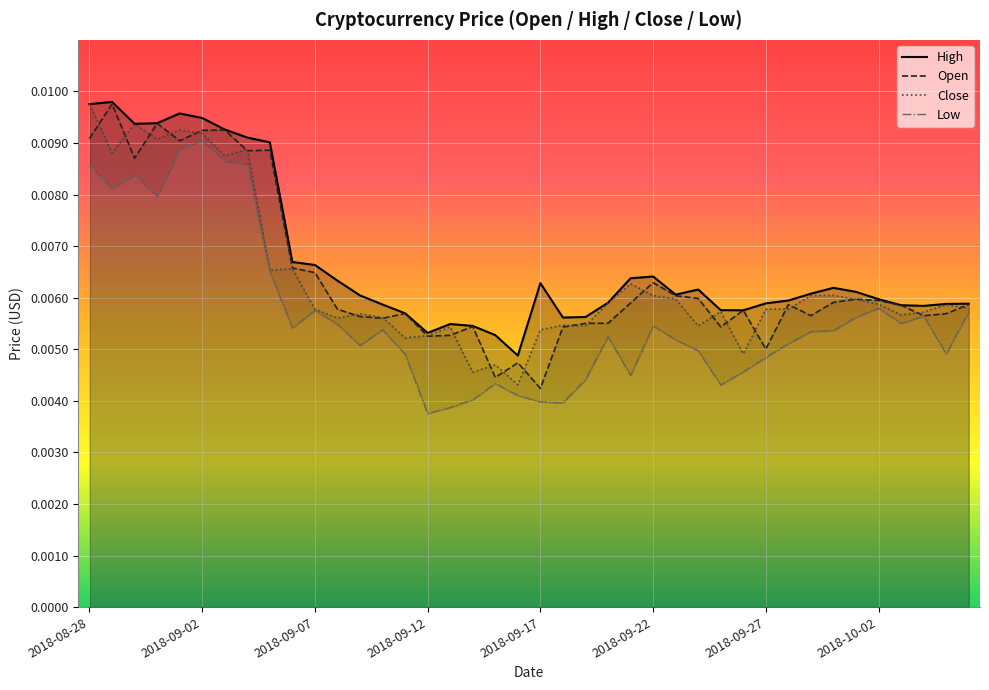

Where is Close nearest to the value 0?

19